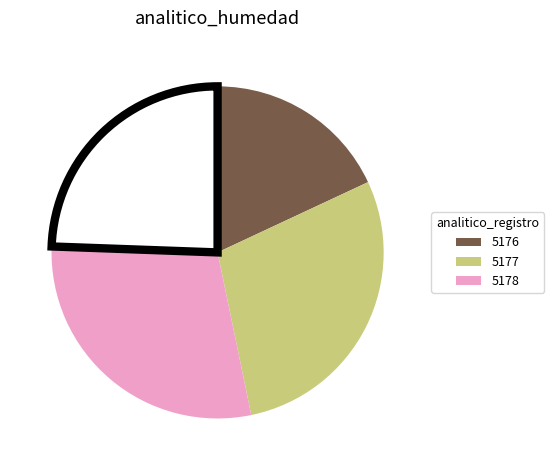

Is there any slice that represents more than half of the pie?

No